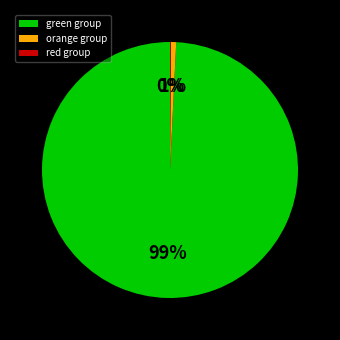

What is the majority slice?

green group